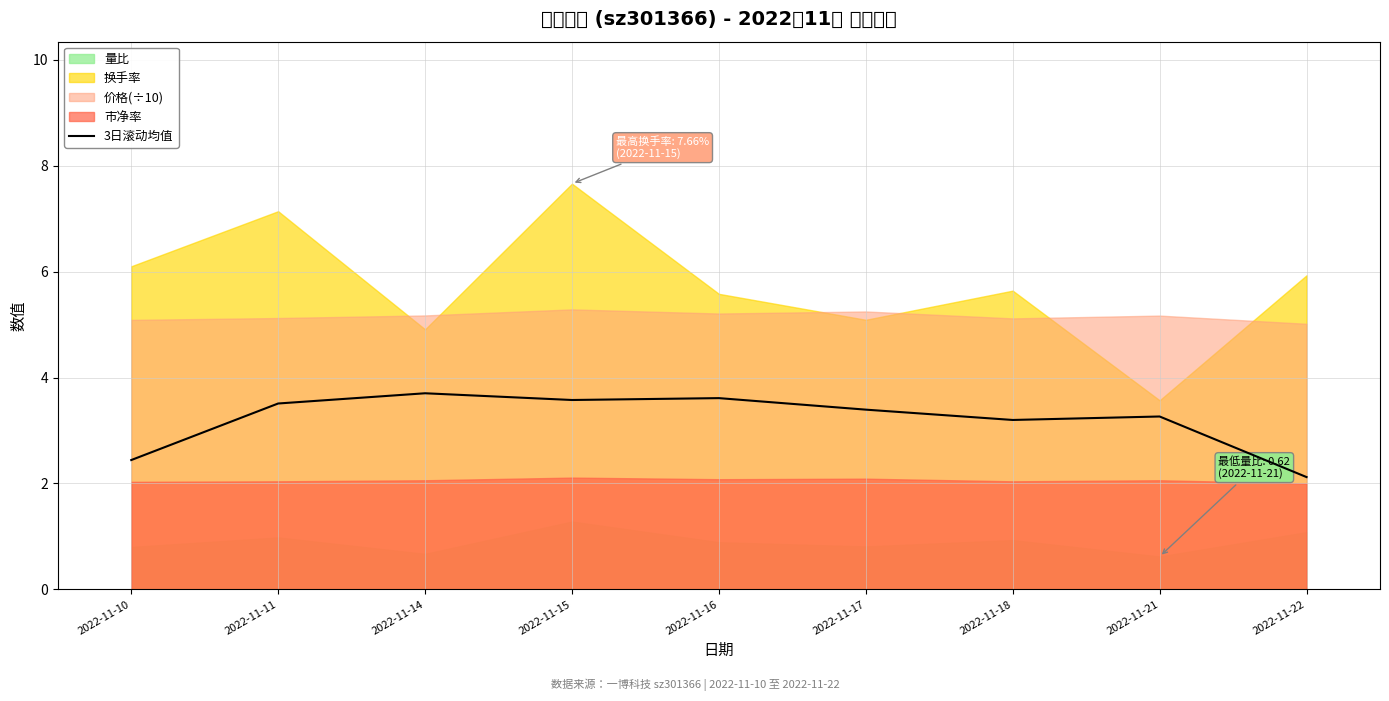

What is the maximum value for 3日滚动均值?

3.7